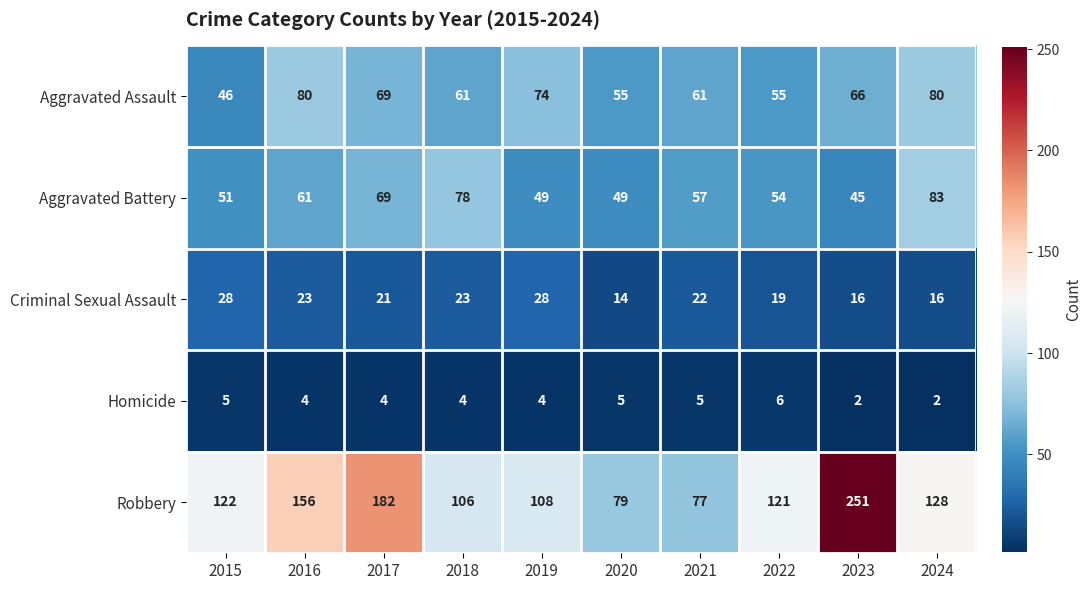

What value does the Homicide series have at 2018?

4